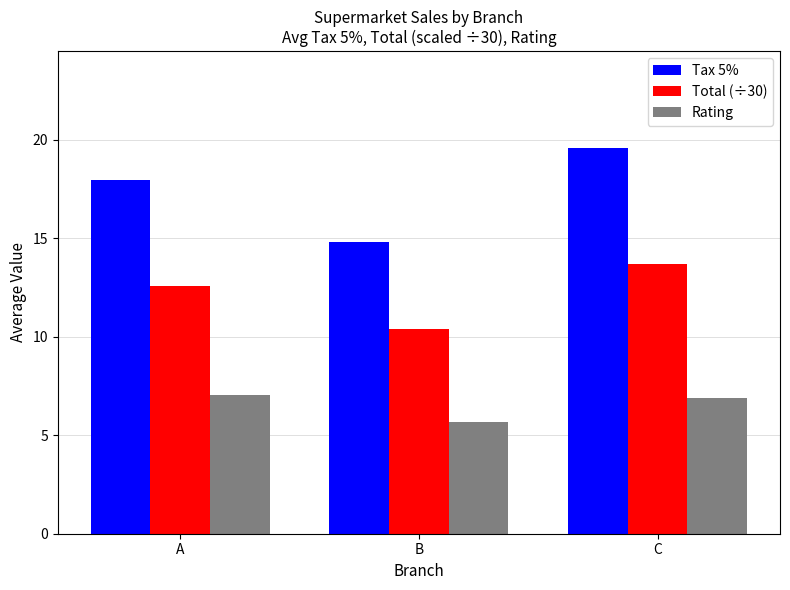

Which series has the largest range (max minus min)?

Tax 5%